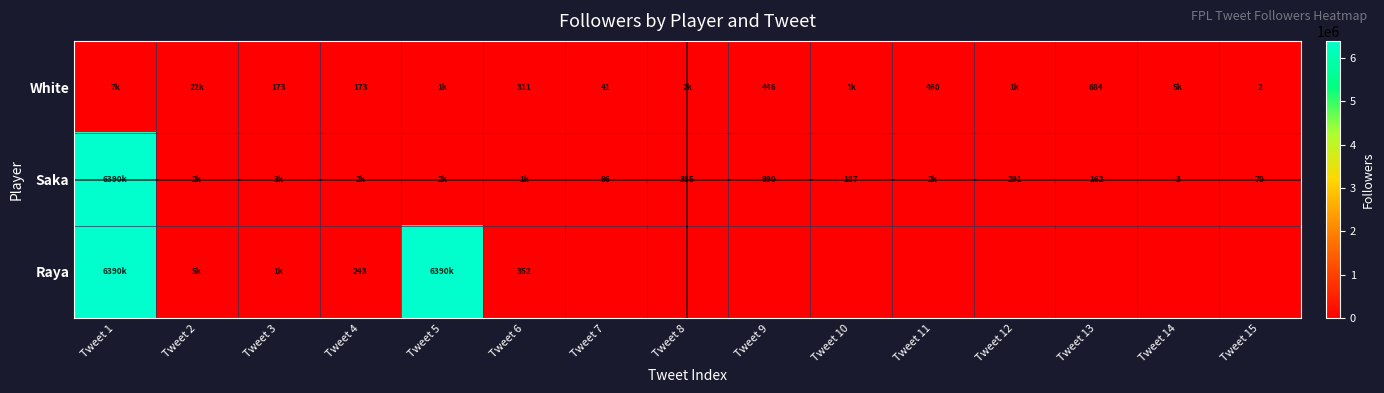

What is the difference between the Saka values at Tweet 14 and Tweet 9?

987